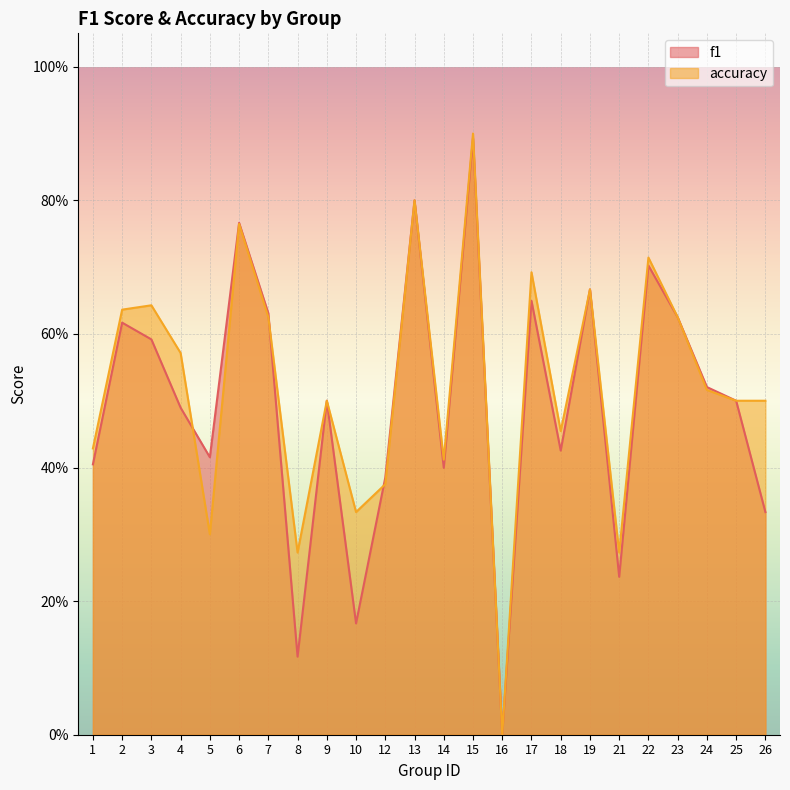

What is the total value across all series at 13?

1.6